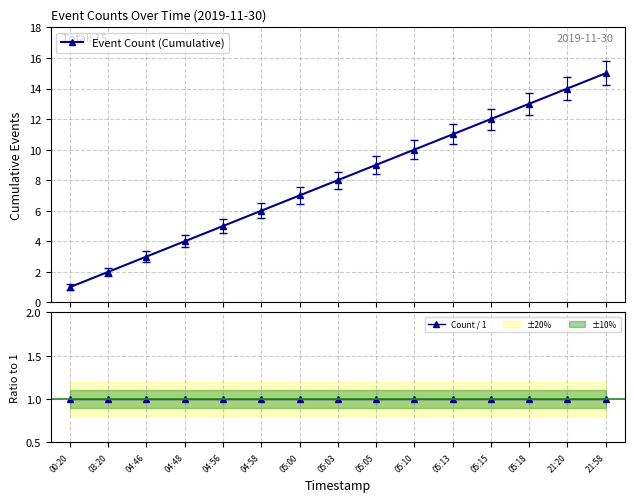

True or false: Event Count (Cumulative) and Count / 1 cross at least once.

False